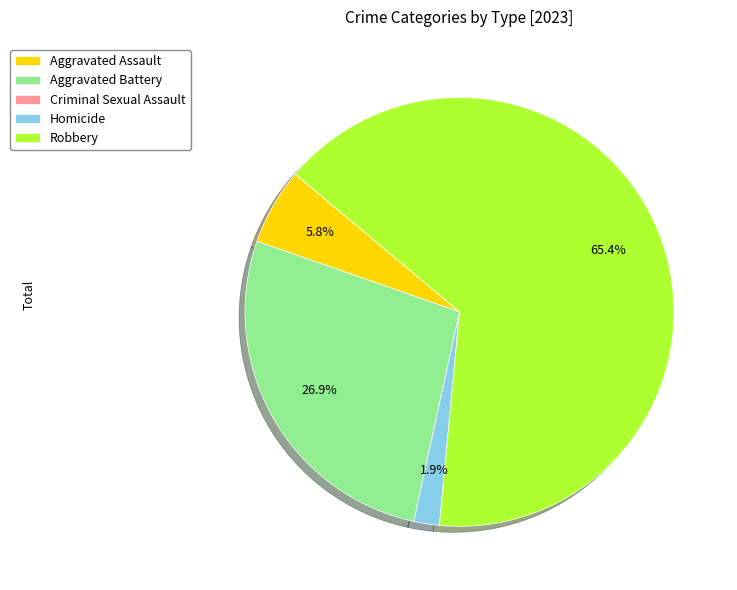

Which slice is the largest?

Robbery